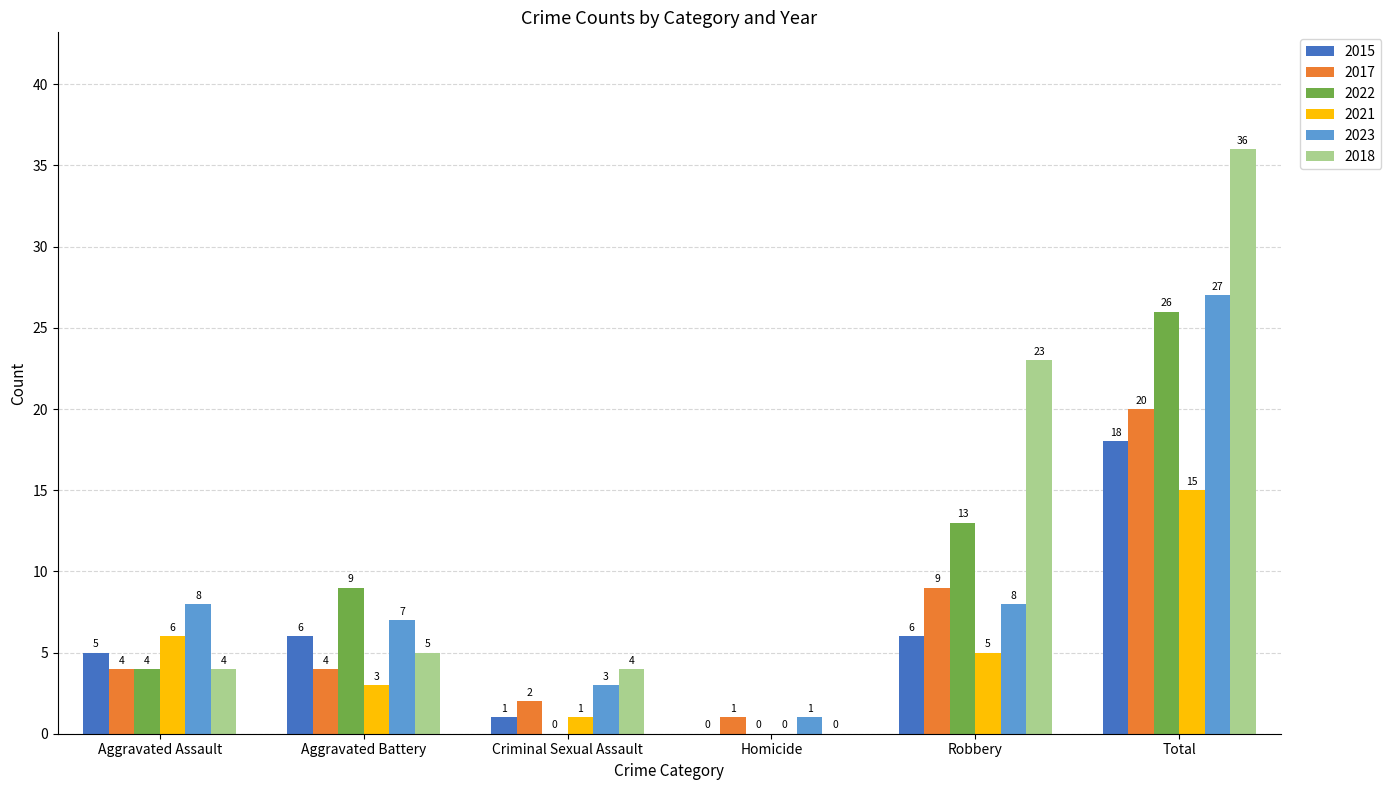

Which series has the widest spread of values?

2018